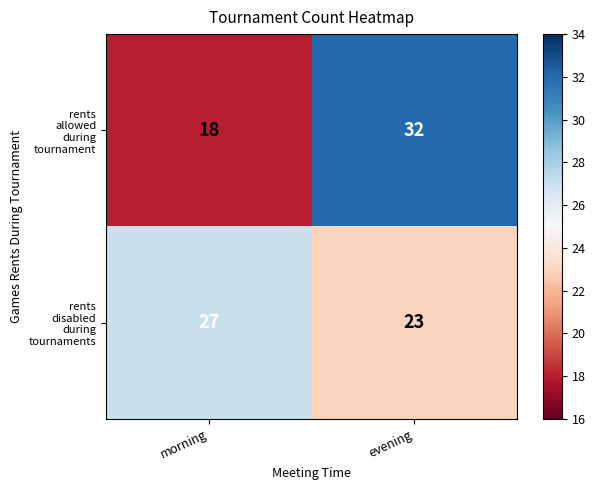

What is the difference between the highest and lowest values at morning?

9